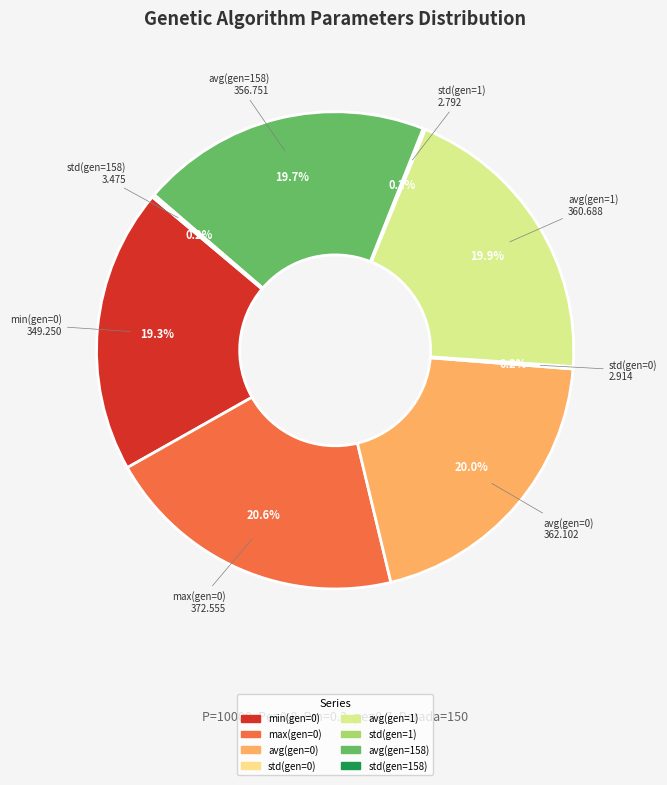

Does avg(gen=158) account for over 50% of the chart?

No